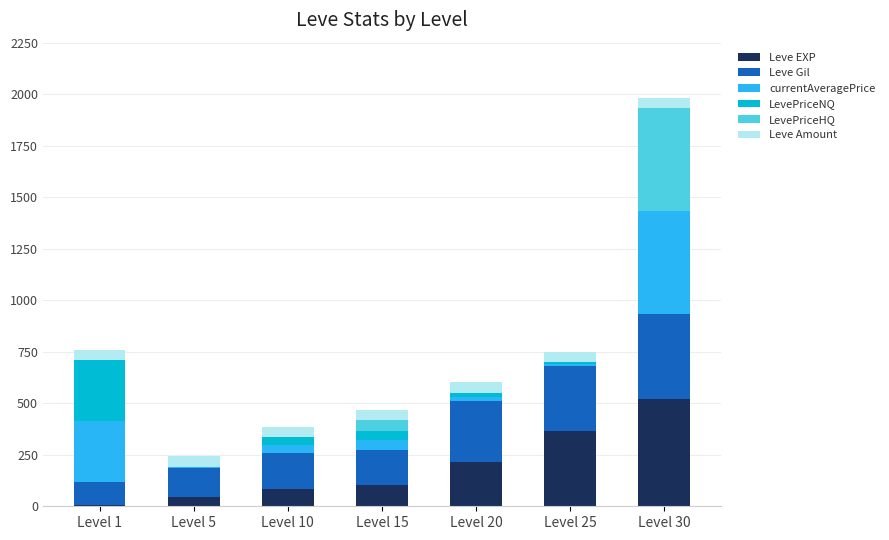

Are the bars grouped side by side (vs. stacked)?

No